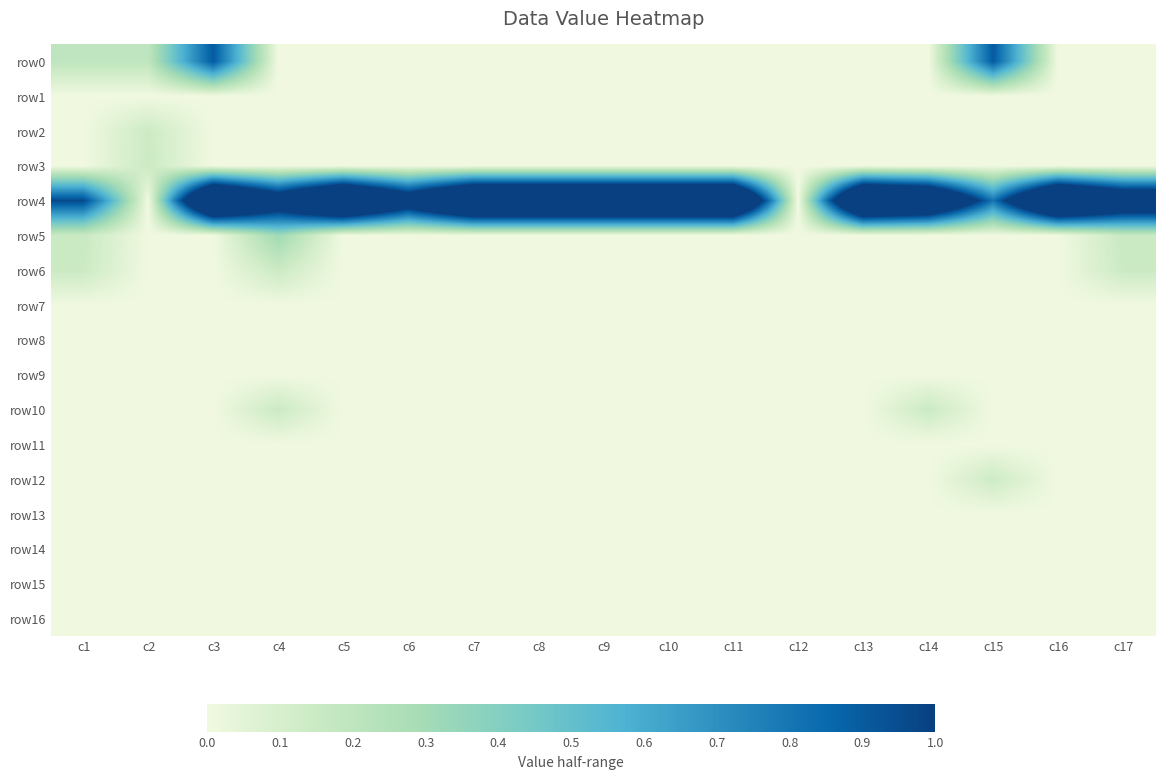

At which category is the sum across all series the highest?

c3